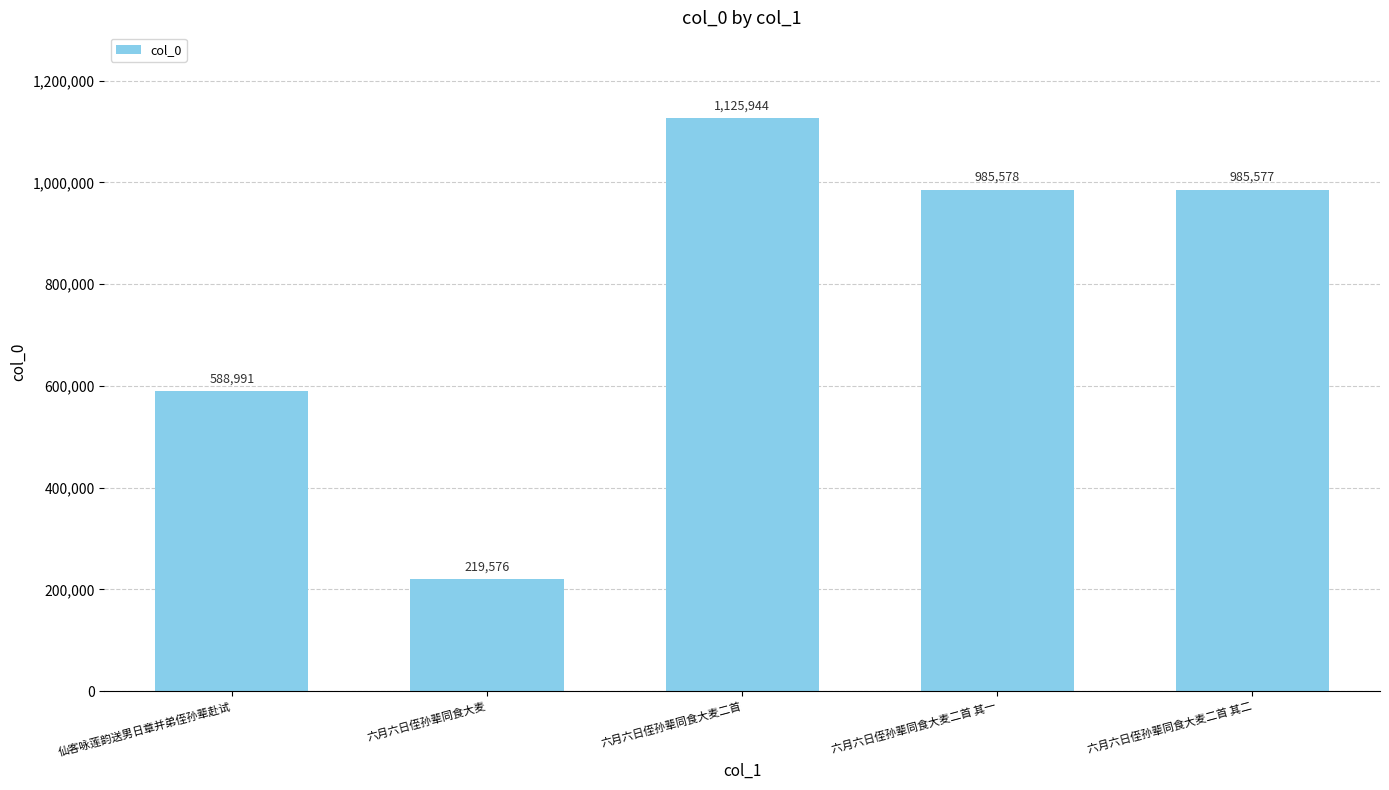

List the labels in order of value, smallest first.

六月六日侄孙辈同食大麦, 仙客咏莲韵送男日章并弟侄孙辈赴试, 六月六日侄孙辈同食大麦二首 其二, 六月六日侄孙辈同食大麦二首 其一, 六月六日侄孙辈同食大麦二首